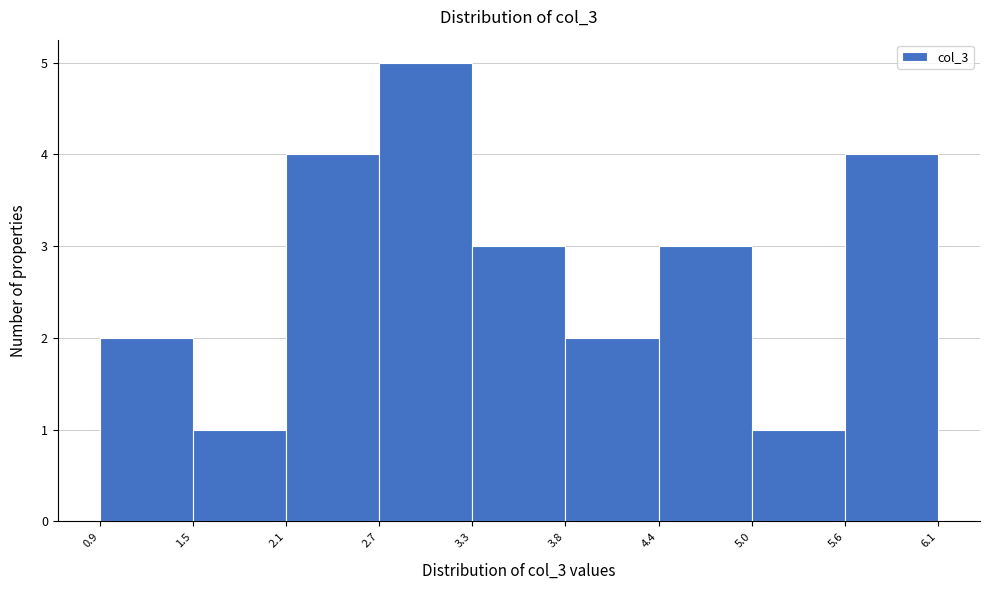

Reading left to right, transcribe this chart: for each bar, give the range it covers on the x-axis and its height. The values are not printed on the chart, so give them approximately, as read against the axis.

0.9 to 1.5: 2
1.5 to 2.1: 1
2.1 to 2.7: 4
2.7 to 3.3: 5
3.3 to 3.8: 3
3.8 to 4.4: 2
4.4 to 5.0: 3
5.0 to 5.6: 1
5.6 to 6.1: 4